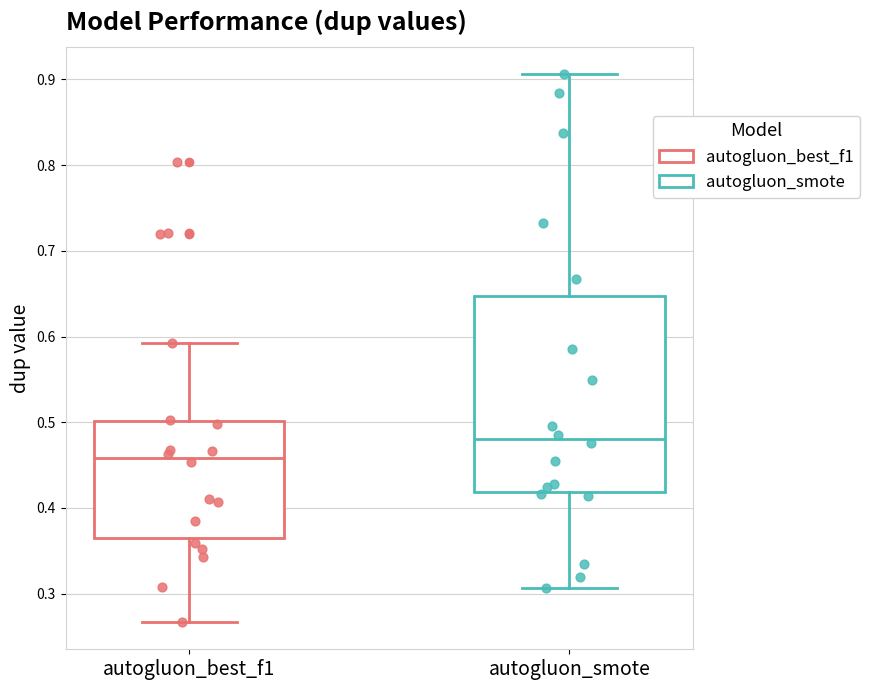

Comparing the boxes themselves (not the whiskers), which one is the tallest?

autogluon_smote